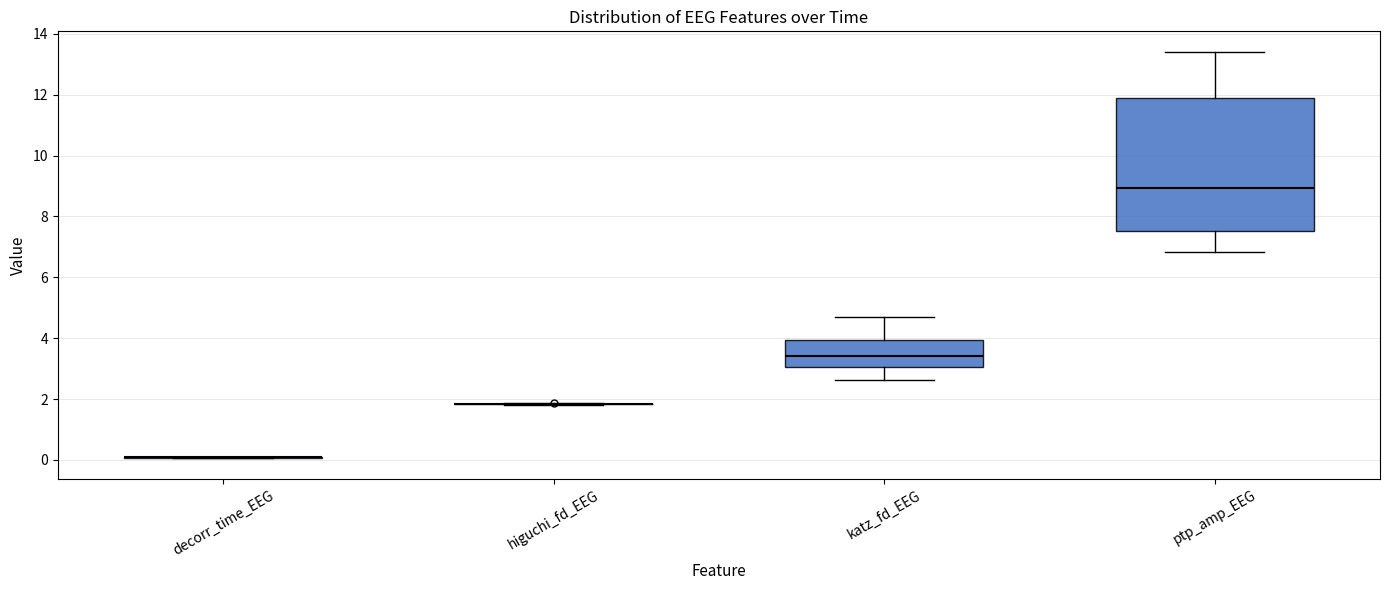

Reading left to right, read every box against the y-axis: the position of its median line, the range the box covers, and the ends of its whiskers. The values are not printed on the chart, so give them approximately, as read against the axis.

decorr_time_EEG: box collapsed to a line at 0.0, whiskers 0.0 to 0.0
higuchi_fd_EEG: box collapsed to a line at 1.8, whiskers 1.8 to 1.8
katz_fd_EEG: median 3.4, box 3.0 to 4.0, whiskers 2.6 to 4.6
ptp_amp_EEG: median 9.0, box 7.6 to 11.8, whiskers 6.8 to 13.4